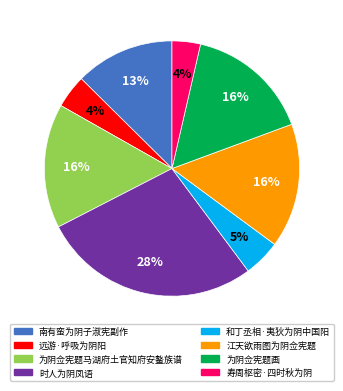

Which has a higher value, 寿周枢密·四时秋为阴 or 和丁丞相·夷狄为阴中国阳?

和丁丞相·夷狄为阴中国阳